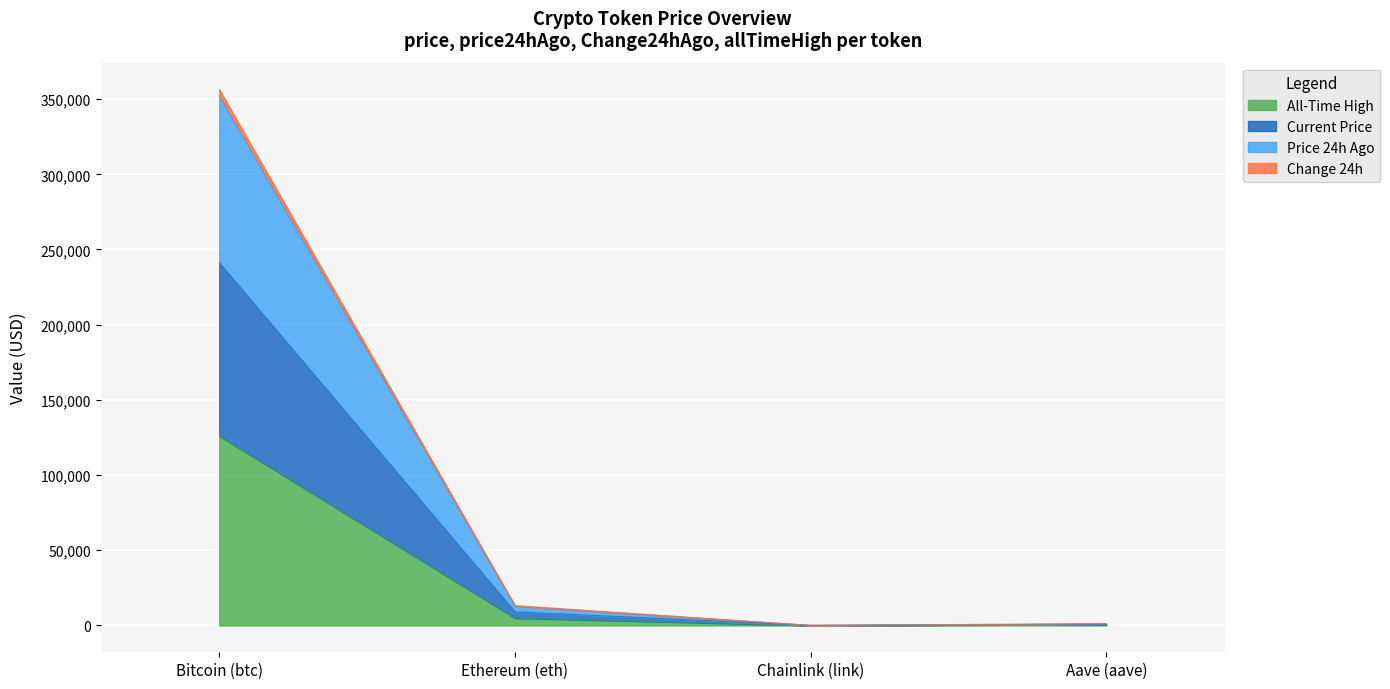

Does the chart display data point markers on the line(s)?

No